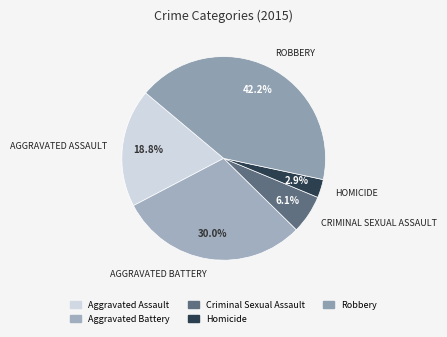

How many segments does this pie chart have?

5